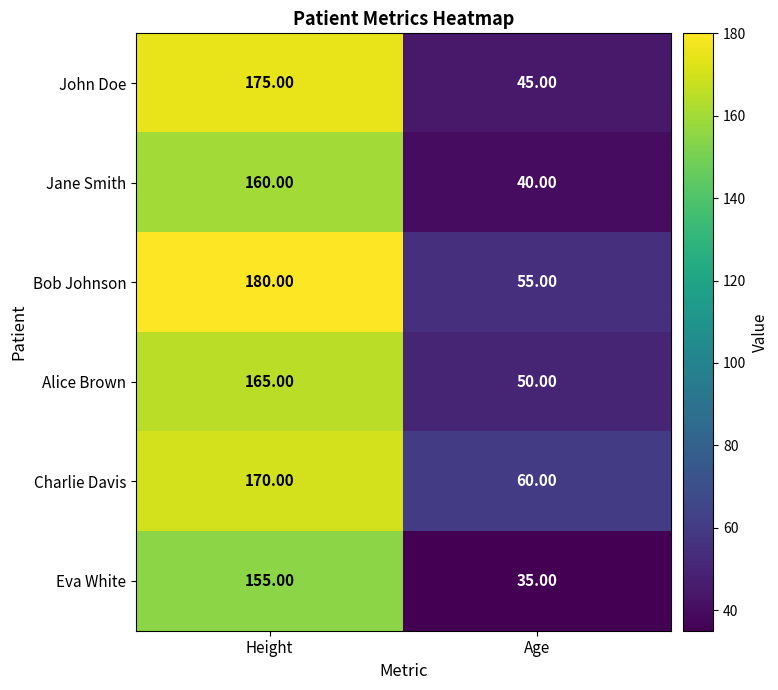

Between Height and Age, which series saw the biggest shift?

John Doe